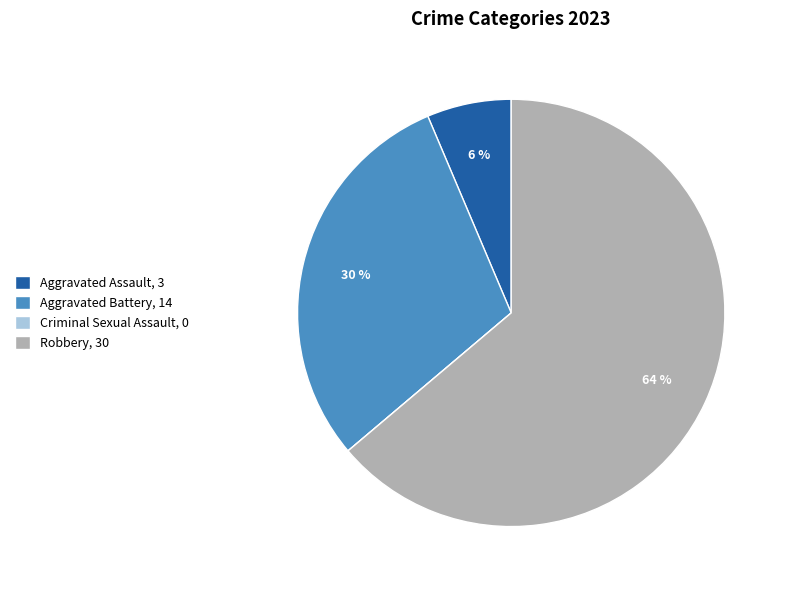

Which slice is the largest?

Robbery